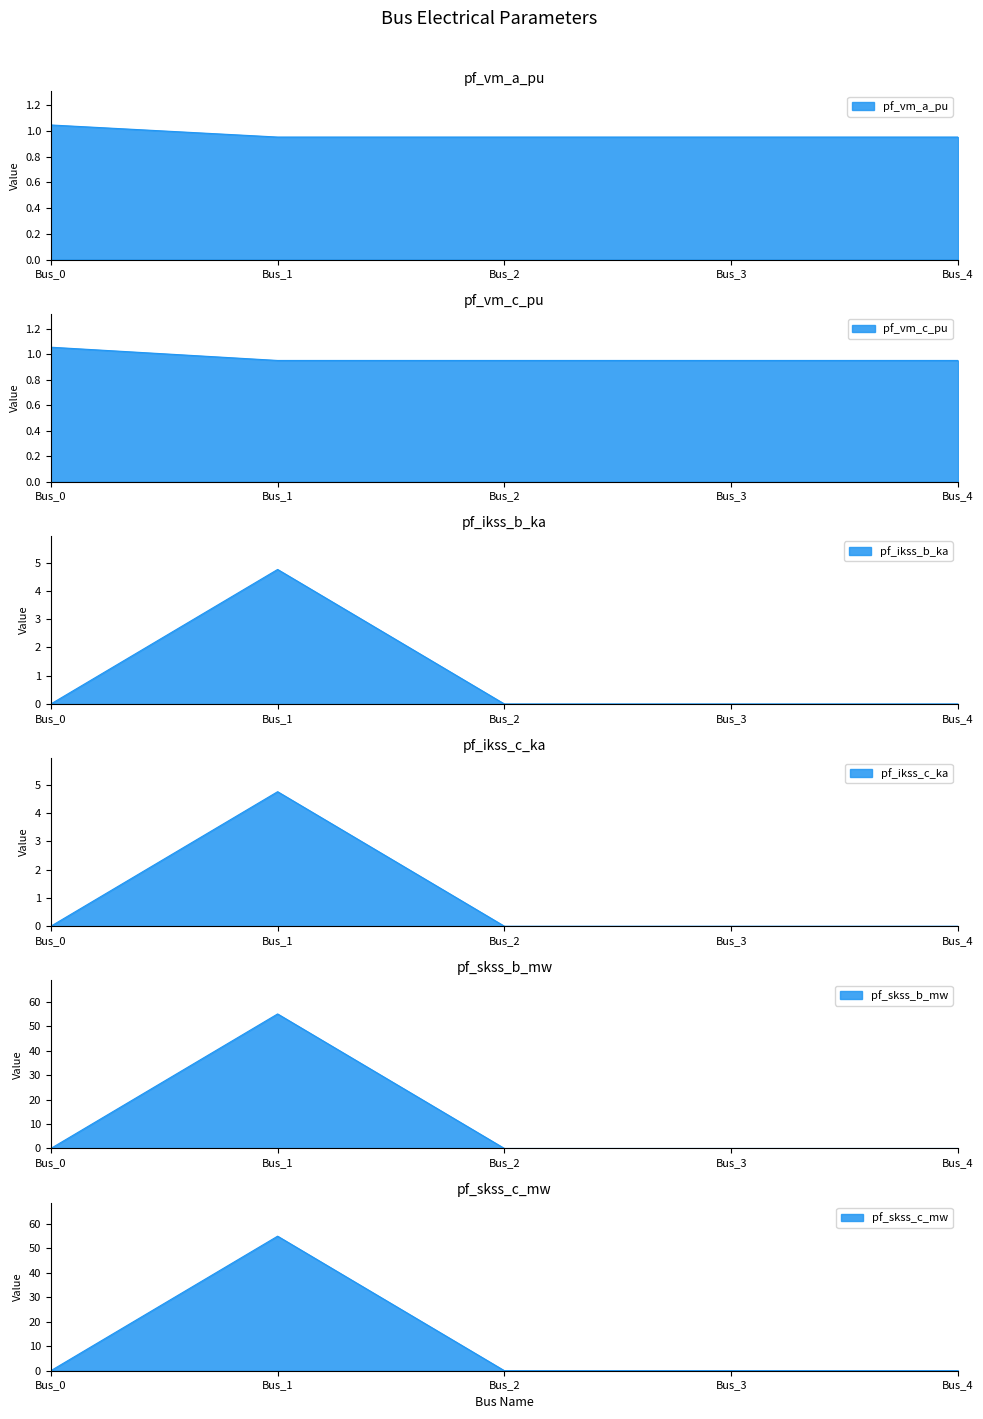

Where do pf_ikss_c_ka and pf_vm_a_pu first cross each other?

Bus_0 and Bus_1